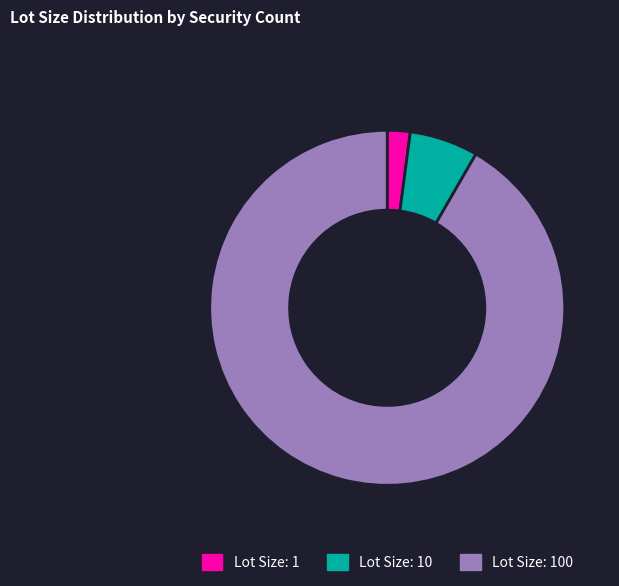

What is the majority slice?

Lot Size: 100